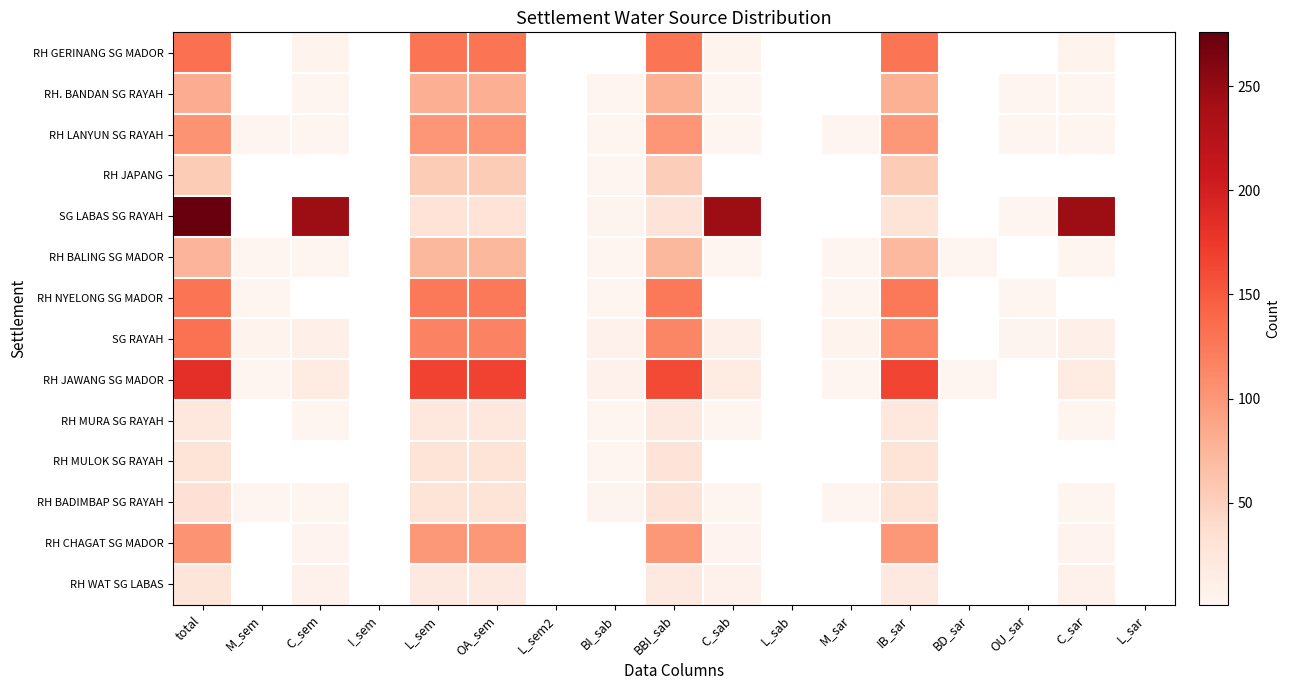

True or false: RH LANYUN SG RAYAH has a value of 1.0 at M_sar.

True